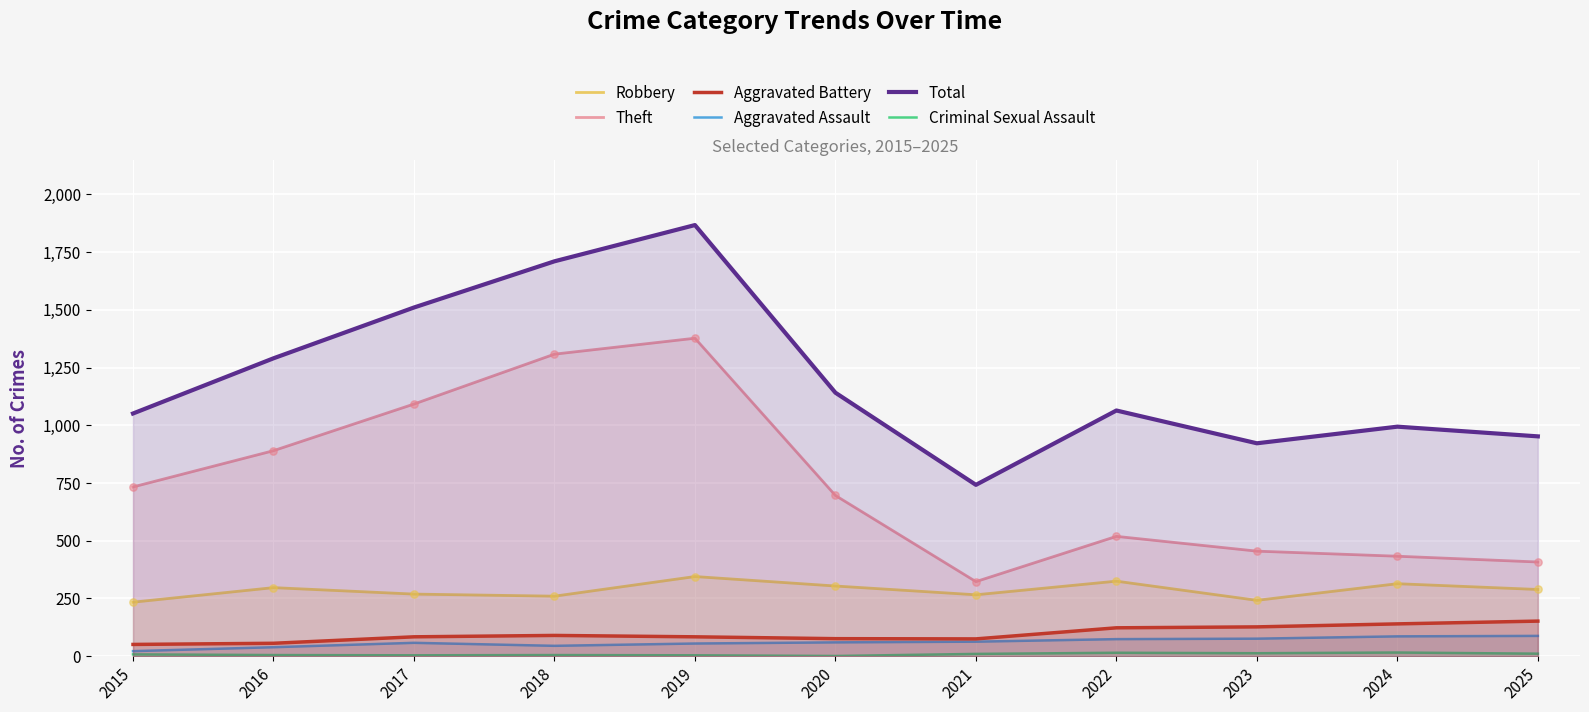

Which series reaches the minimum Y coordinate?

Criminal Sexual Assault